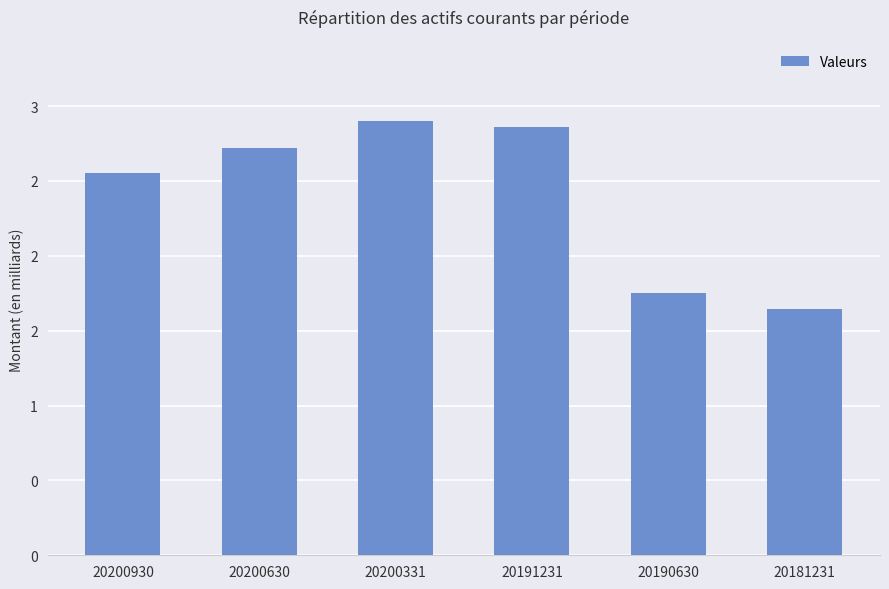

What is the average value?

2404837746.5